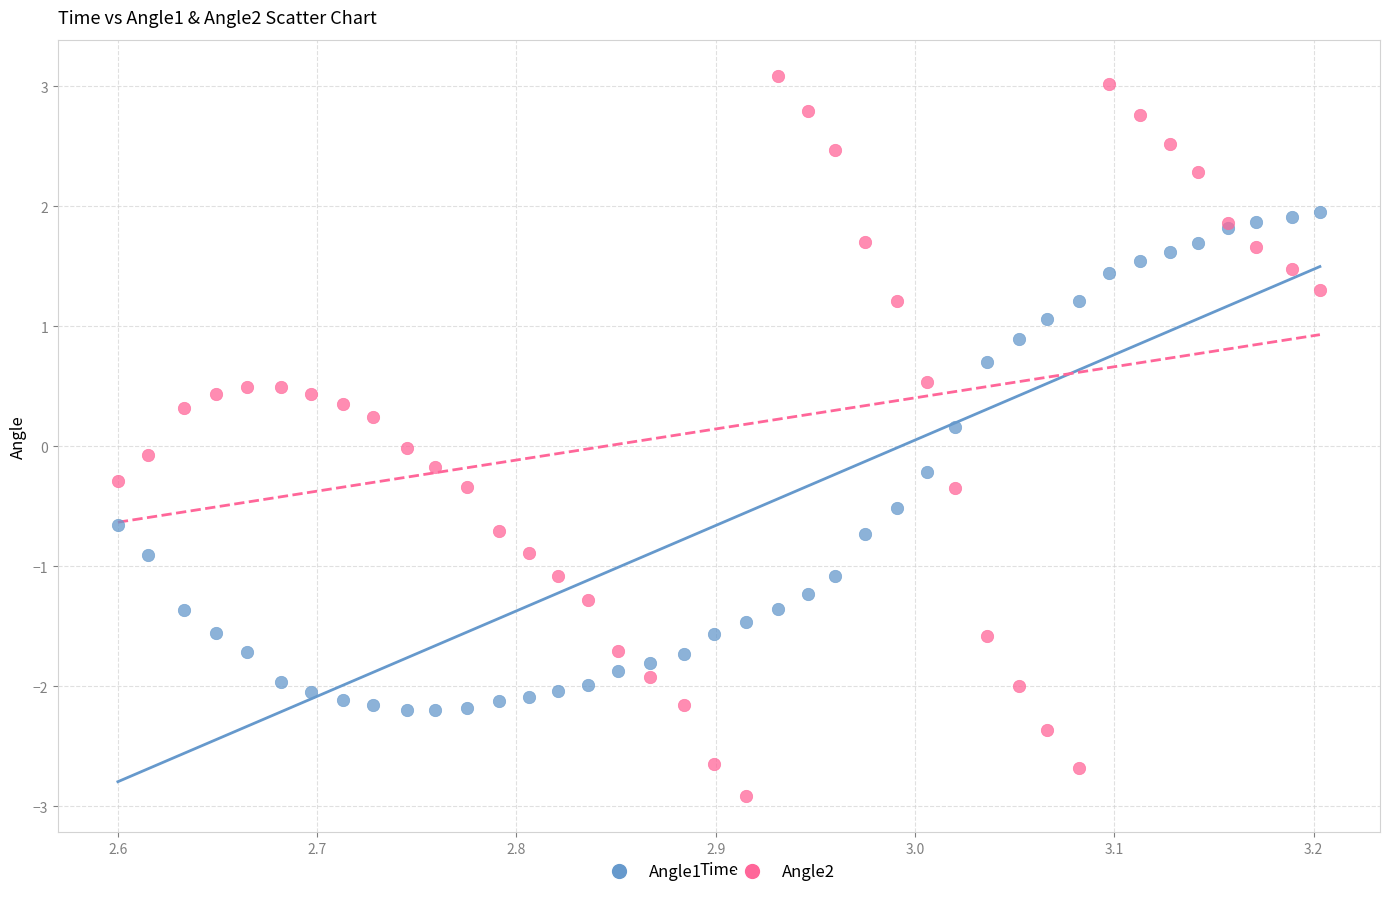

Which series reaches the minimum Y coordinate?

Angle2